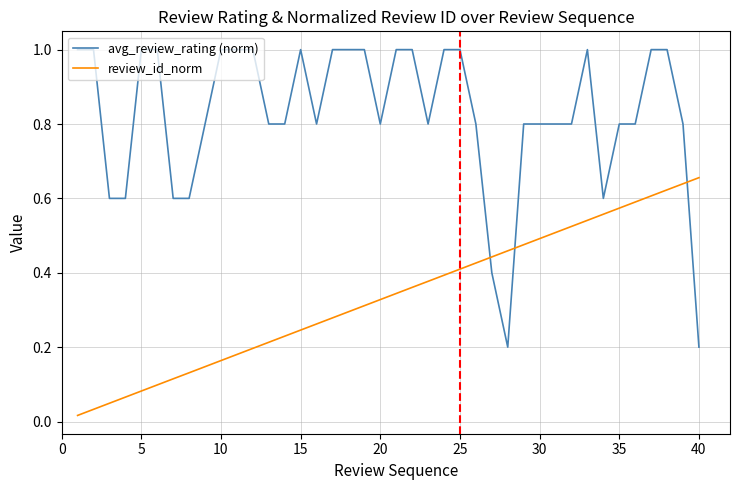

How many intersections are there between review_id_norm and avg_review_rating (norm)?

3